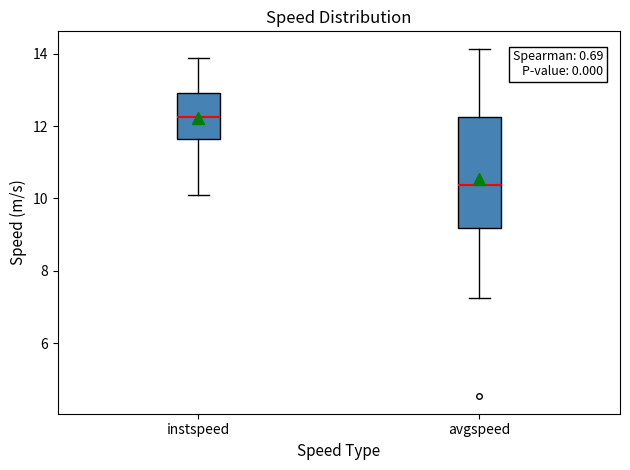

Which box's median line is the highest?

instspeed